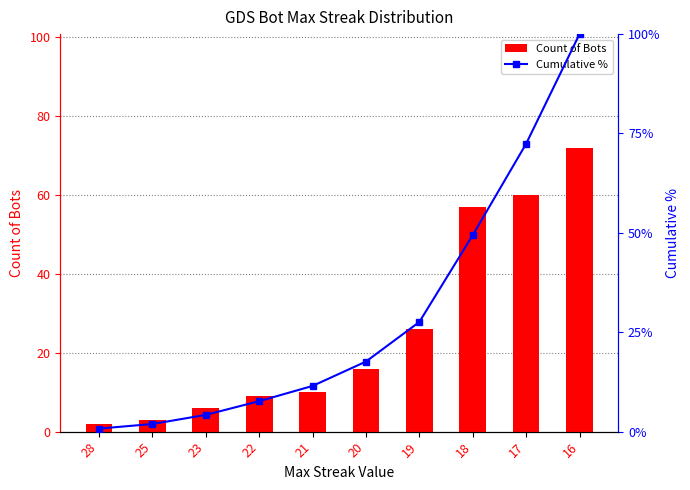

How many data points does each series have?

10